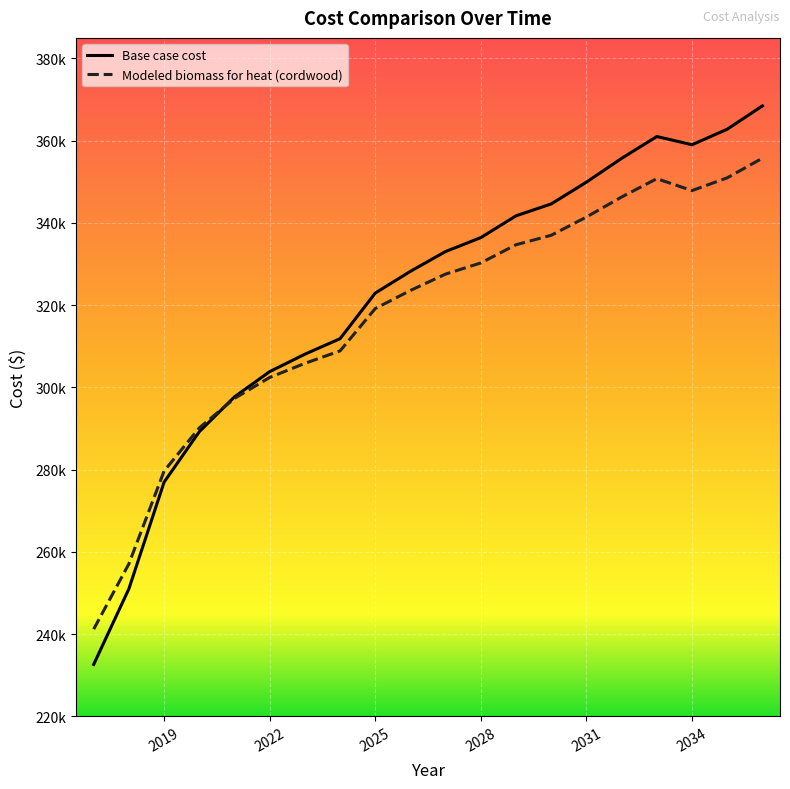

Which series has the largest total across all categories?

Base case cost